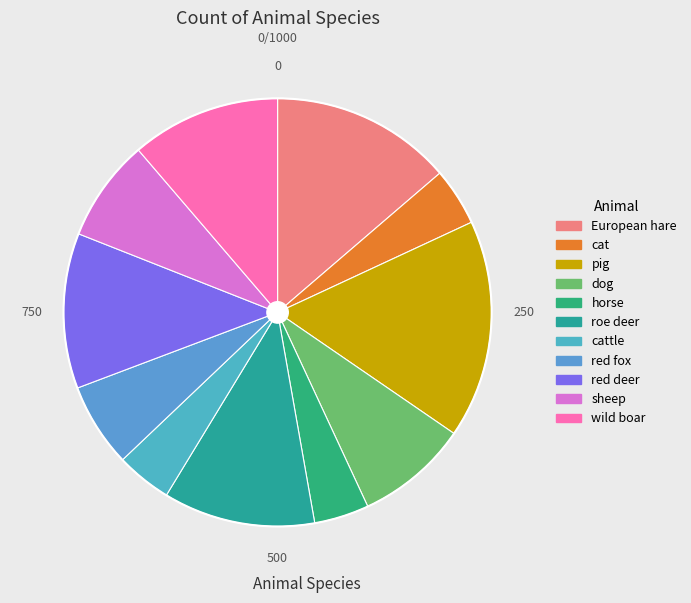

Does roe deer account for over 50% of the chart?

No